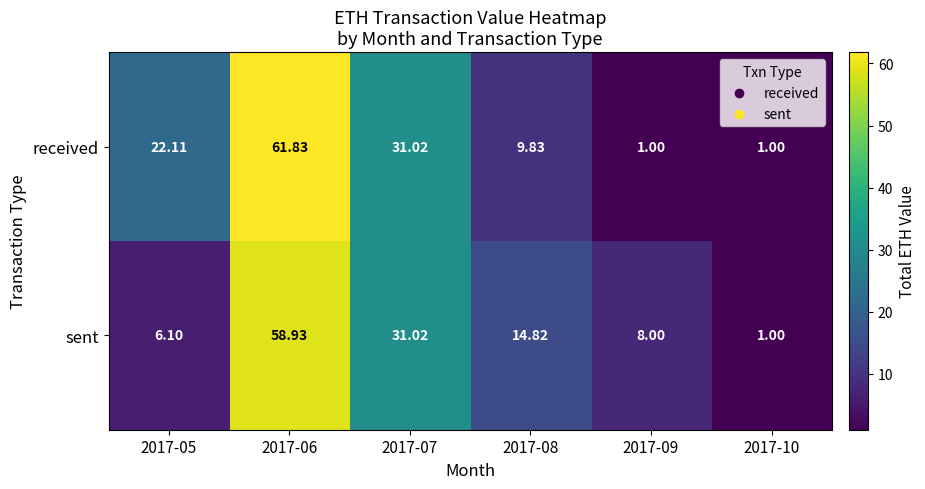

Which series has the largest total across all categories?

received